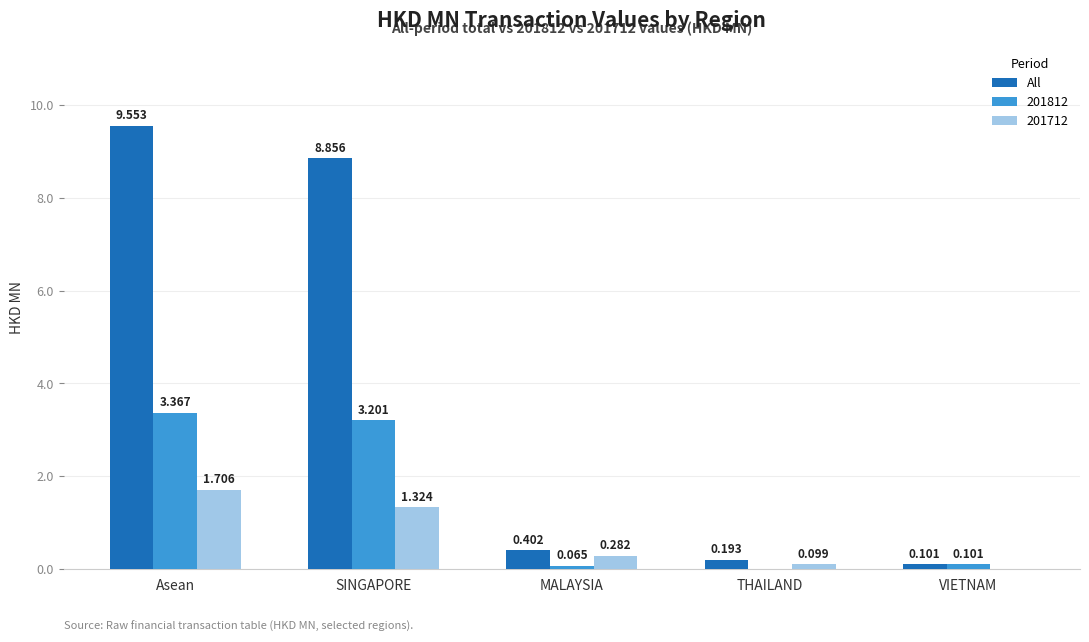

Is the value of 201812 at MALAYSIA greater than the value of All at VIETNAM?

No